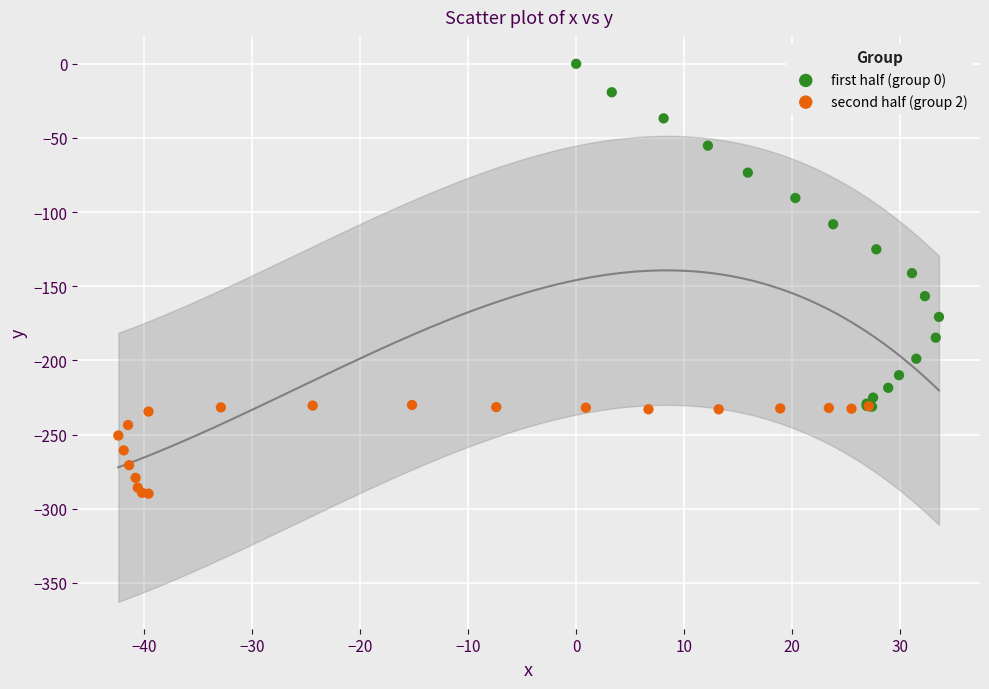

Which series has the widest spread of Y values?

first half (group 0)